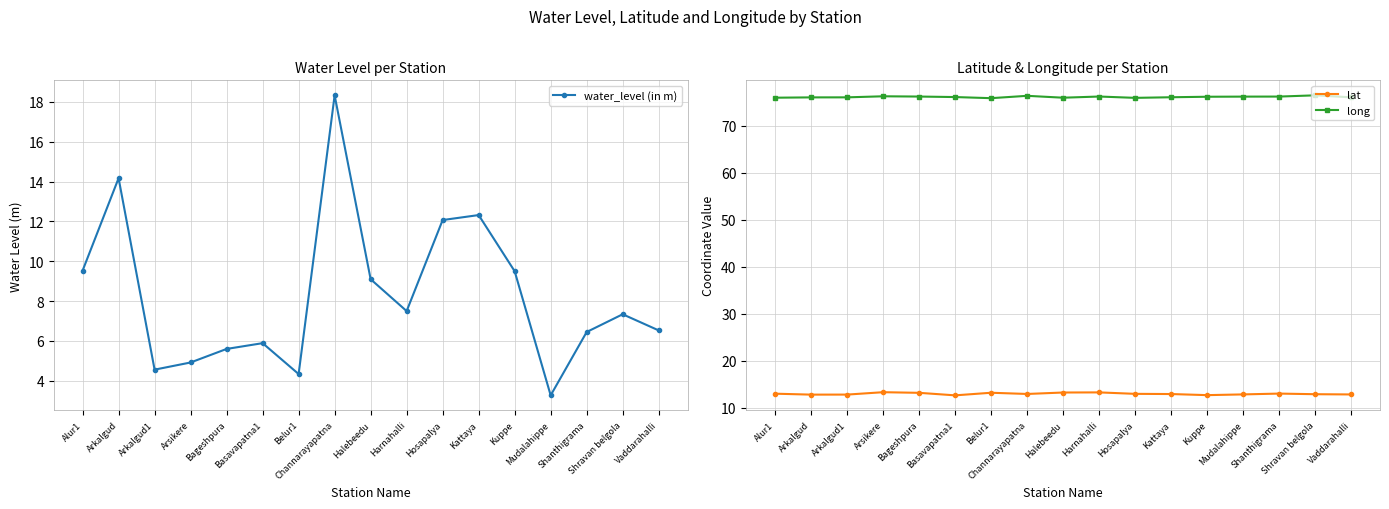

What is the label of the 15th point from the left?

Shanthigrama